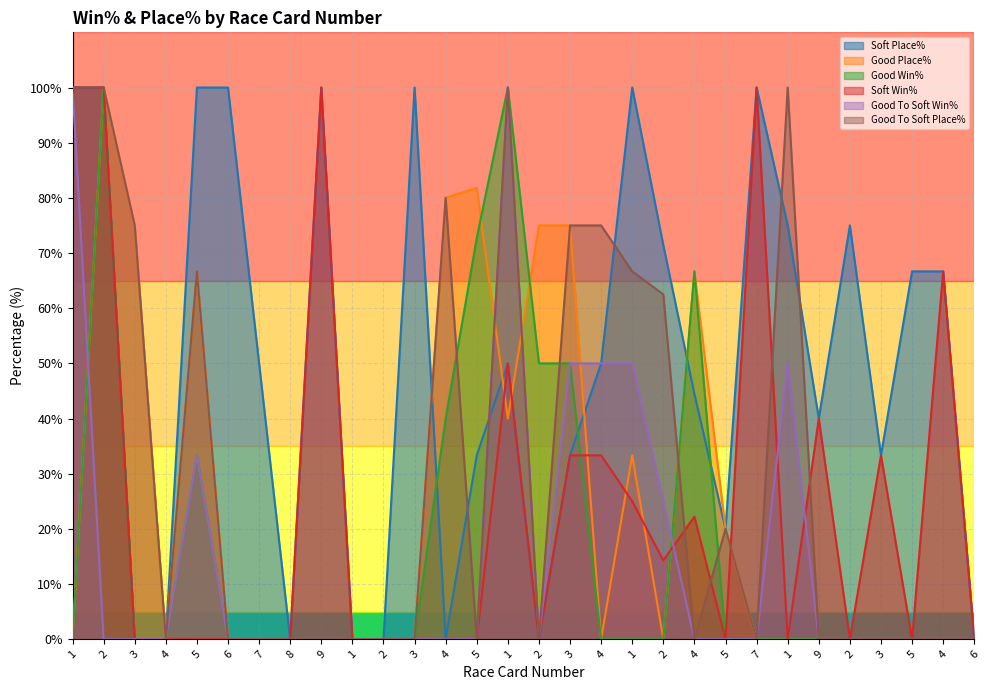

Reading right to left, extract all data points from this chart.

Soft Place%: 6=0.0	4=66.7	5=66.7	3=33.3	2=75.0	9=40.0	1=75.0	7=100.0	5=20.0	4=44.4	2=71.4	1=100.0	4=50.0	3=33.3	2=0.0	1=50.0	5=33.3	4=0.0	3=100.0	2=0.0	1=0.0	9=100.0	8=0.0	7=50.0	6=100.0	5=100.0	4=0.0	3=0.0	2=100.0	1=100.0
Good Place%: 6=0.0	4=0.0	5=0.0	3=0.0	2=0.0	9=0.0	1=0.0	7=0.0	5=20.0	4=66.7	2=0.0	1=33.3	4=0.0	3=75.0	2=75.0	1=40.0	5=81.8	4=80.0	3=0.0	2=0.0	1=0.0	9=0.0	8=0.0	7=0.0	6=0.0	5=66.7	4=0.0	3=75.0	2=100.0	1=0.0
Good Win%: 6=0.0	4=0.0	5=0.0	3=0.0	2=0.0	9=0.0	1=0.0	7=0.0	5=0.0	4=66.7	2=0.0	1=0.0	4=0.0	3=50.0	2=50.0	1=100.0	5=72.7	4=40.0	3=0.0	2=0.0	1=0.0	9=0.0	8=0.0	7=0.0	6=0.0	5=33.3	4=0.0	3=0.0	2=100.0	1=0.0
Soft Win%: 6=0.0	4=66.7	5=0.0	3=33.3	2=0.0	9=40.0	1=0.0	7=100.0	5=0.0	4=22.2	2=14.3	1=25.0	4=33.3	3=33.3	2=0.0	1=50.0	5=0.0	4=0.0	3=0.0	2=0.0	1=0.0	9=100.0	8=0.0	7=0.0	6=0.0	5=0.0	4=0.0	3=0.0	2=100.0	1=100.0
Good To Soft Win%: 6=0.0	4=0.0	5=0.0	3=0.0	2=0.0	9=0.0	1=50.0	7=0.0	5=0.0	4=0.0	2=25.0	1=50.0	4=50.0	3=50.0	2=0.0	1=100.0	5=0.0	4=0.0	3=0.0	2=0.0	1=0.0	9=0.0	8=0.0	7=0.0	6=0.0	5=33.3	4=0.0	3=0.0	2=0.0	1=100.0
Good To Soft Place%: 6=0.0	4=0.0	5=0.0	3=0.0	2=0.0	9=0.0	1=100.0	7=0.0	5=20.0	4=0.0	2=62.5	1=66.7	4=75.0	3=75.0	2=0.0	1=100.0	5=0.0	4=80.0	3=0.0	2=0.0	1=0.0	9=0.0	8=0.0	7=0.0	6=0.0	5=66.7	4=0.0	3=75.0	2=100.0	1=100.0